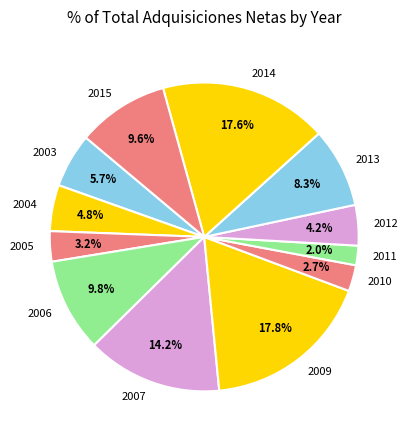

Approximately how many times larger is the value at 2007 compared to 2013?

1.7